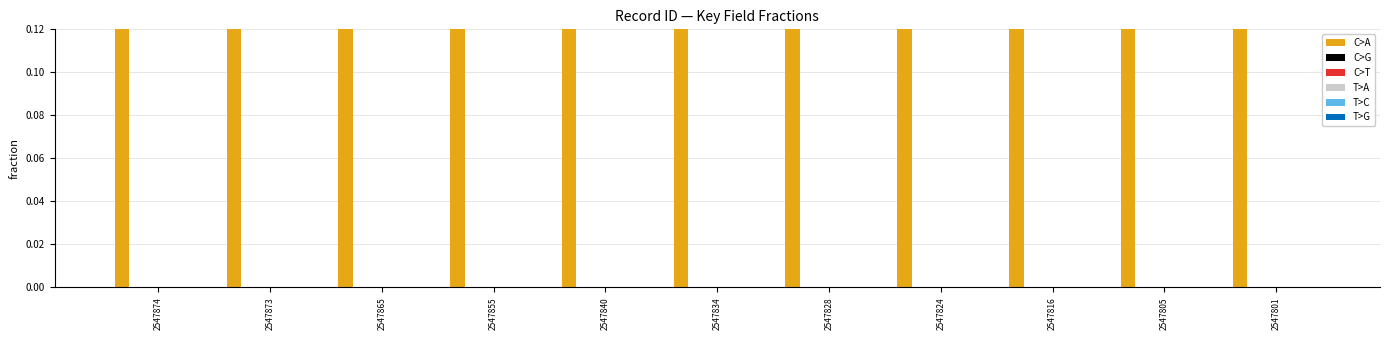

Are the bars grouped side by side (vs. stacked)?

Yes